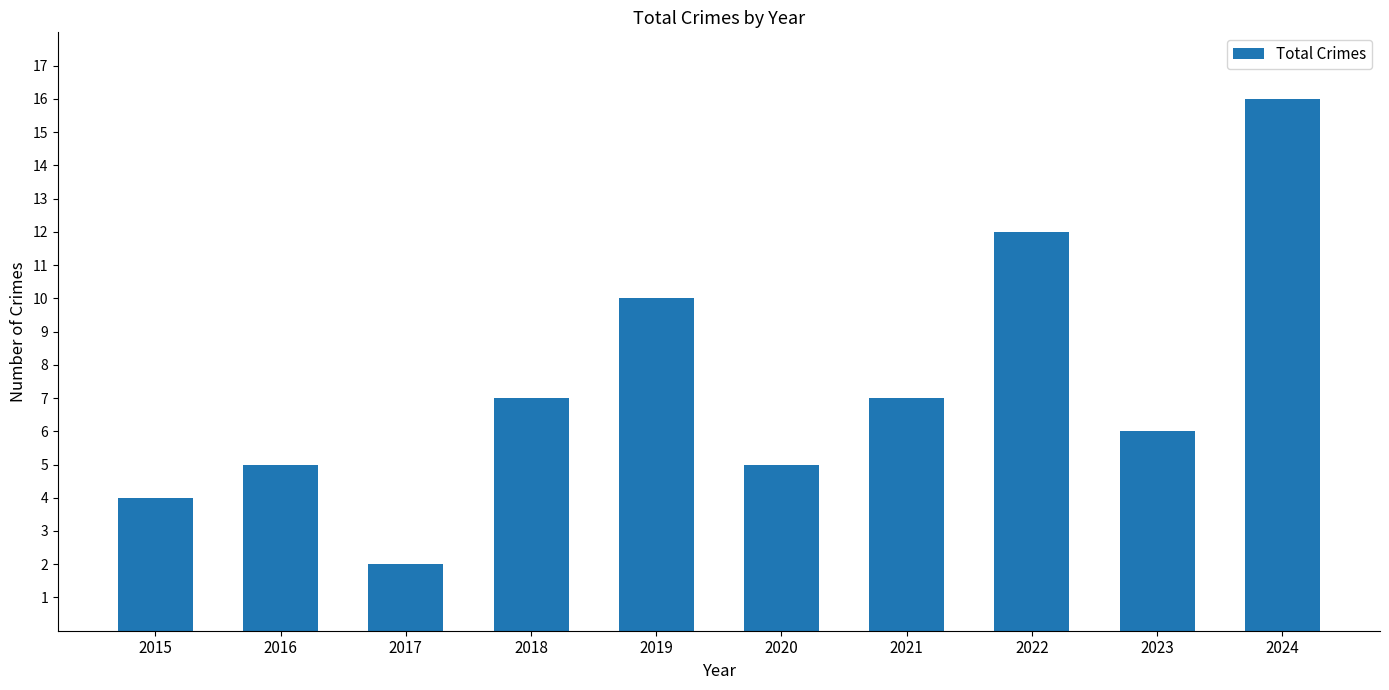

The value at 2024 is 16. True or false?

True